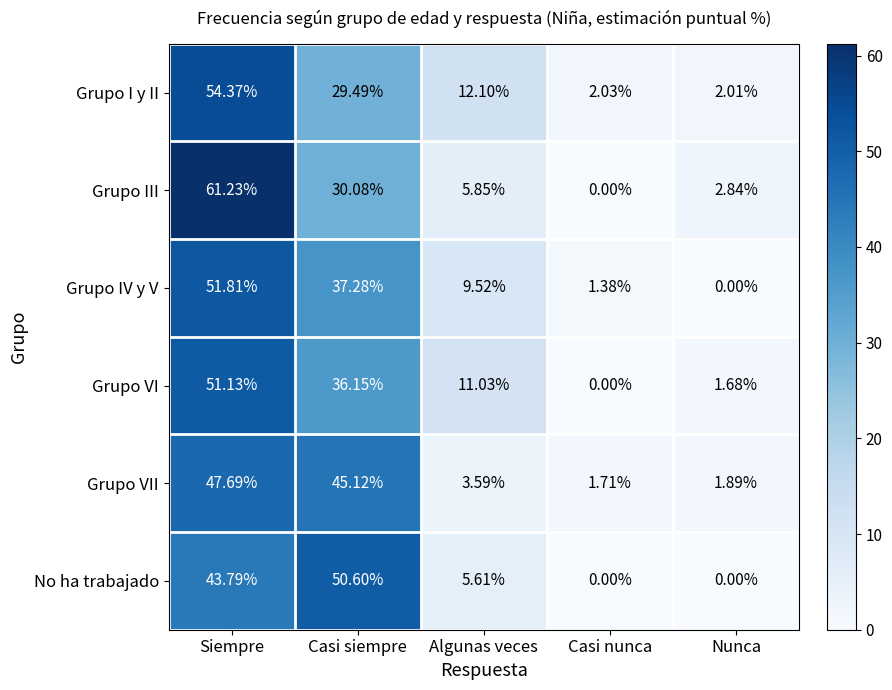

Count the number of categories in the chart.

5